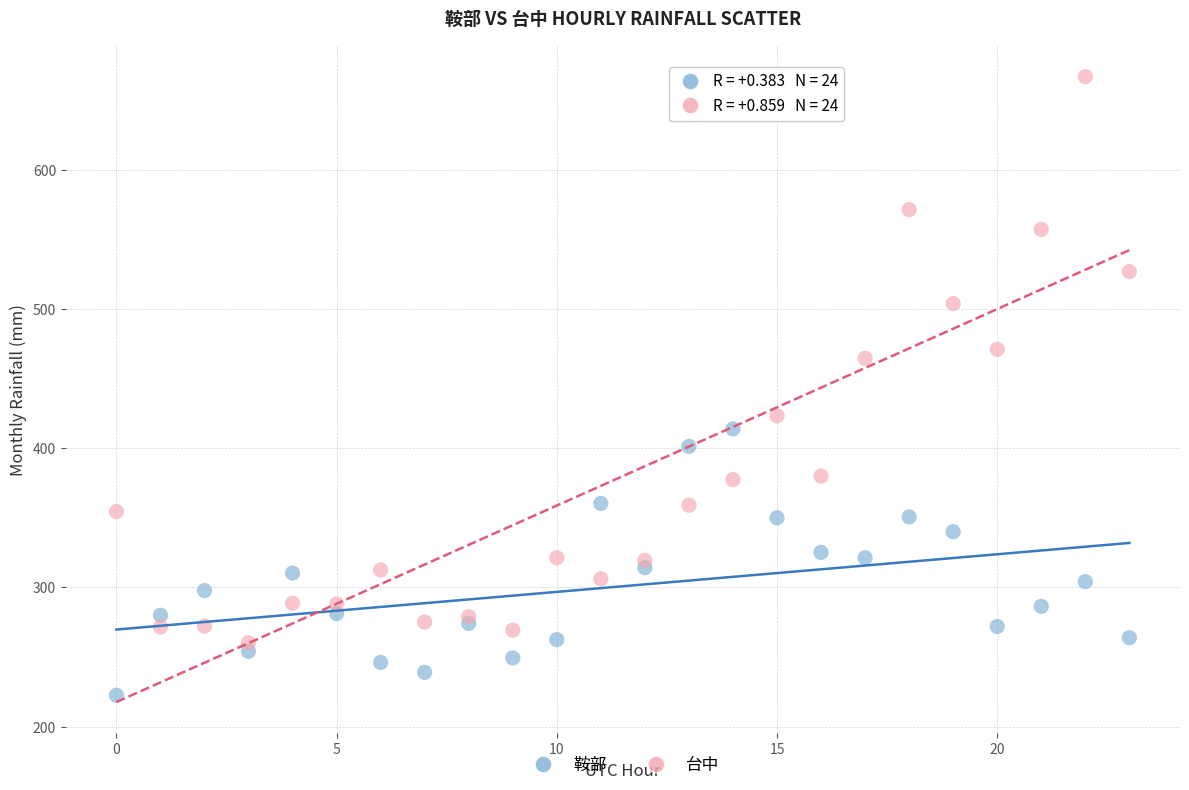

Which series contains the lowest Y value?

鞍部